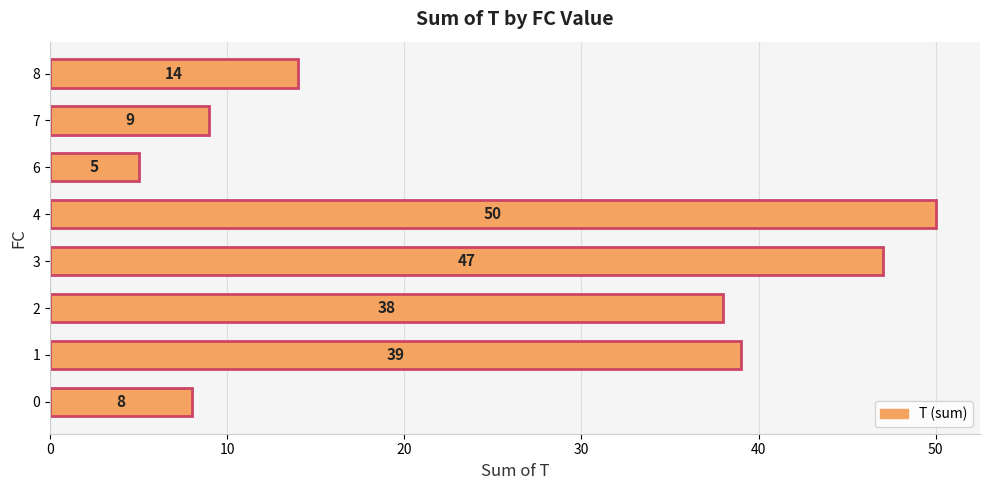

What is the average value?

26